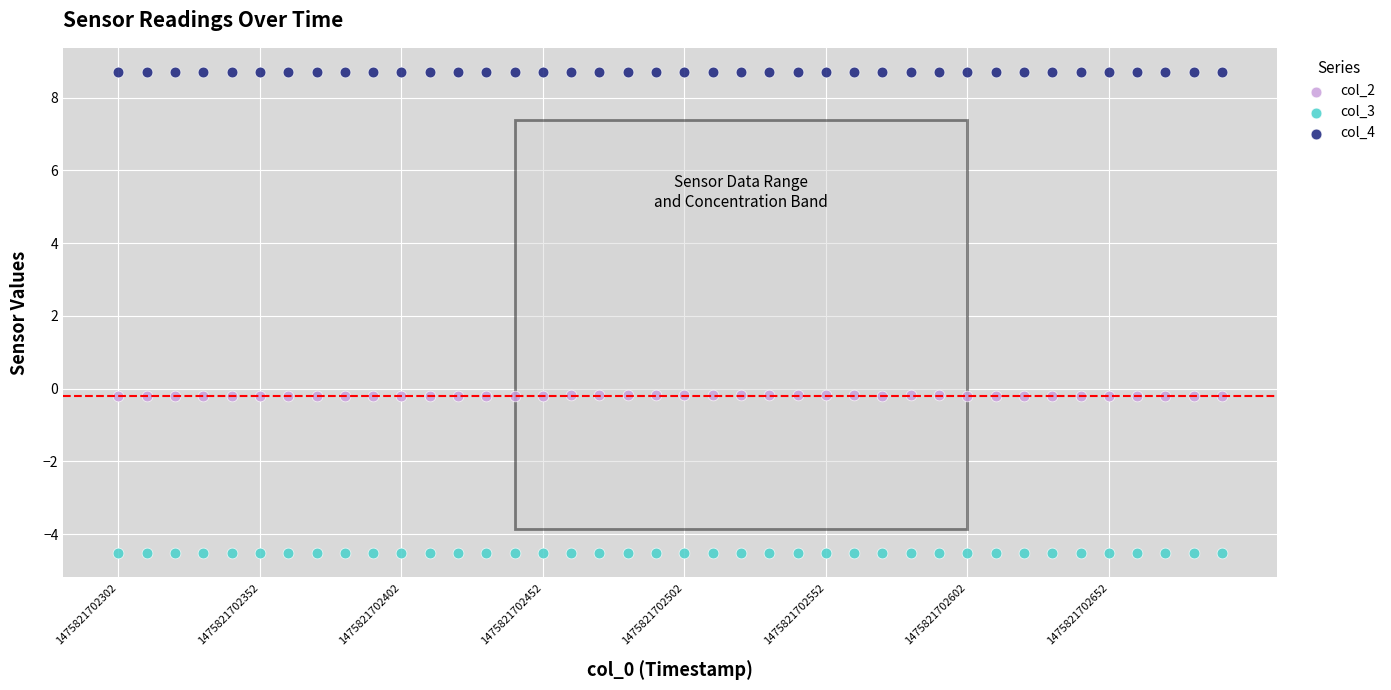

Across all data points, what is the range of Y values (max minus min)?

13.2